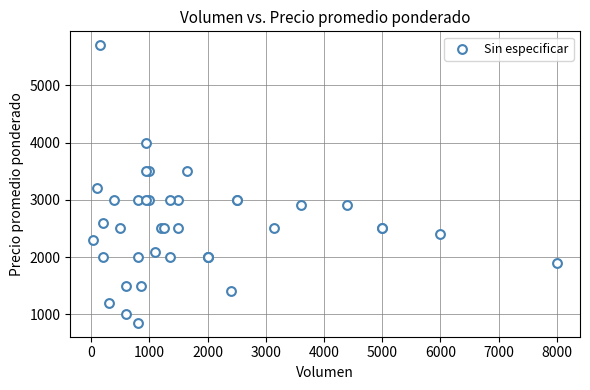

What Y value in the scatter plot is closest to 3275?

3200